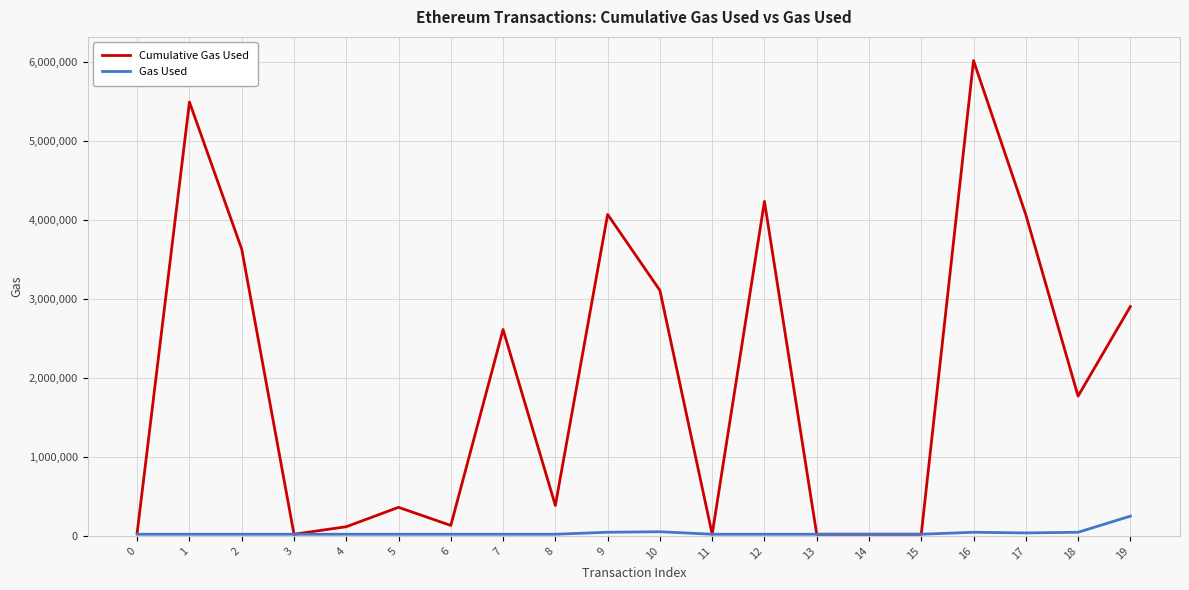

Which series changed the most between 13 and 18?

Cumulative Gas Used